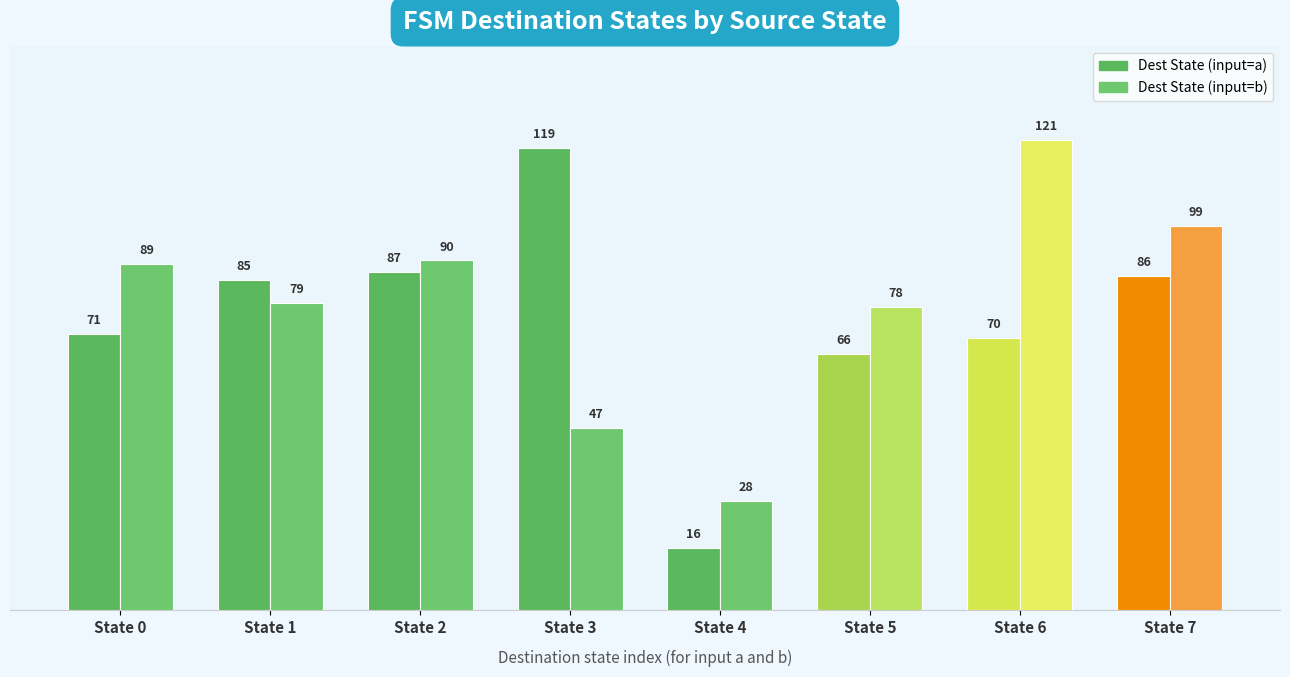

What is the average value of the Dest State (input=a) series?

75